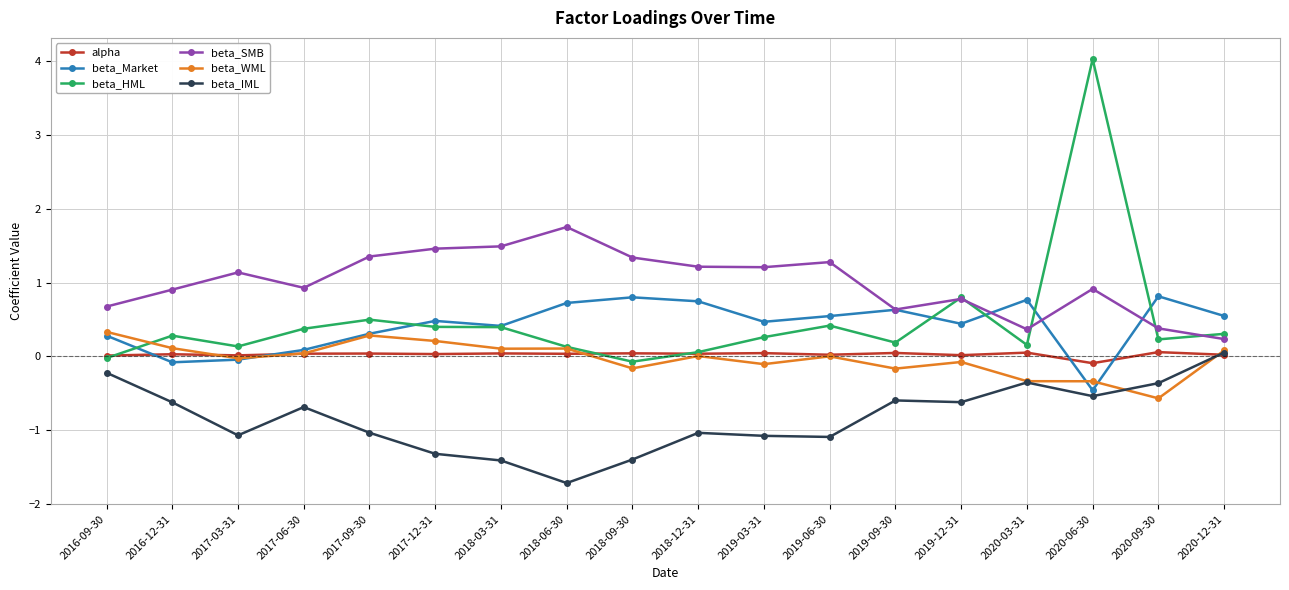

What is the label of the 4th point from the left?

2017-06-30